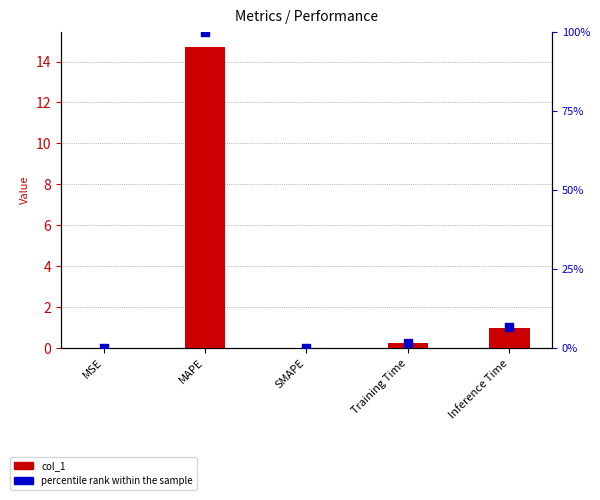

At which category is the sum across all series the highest?

MAPE